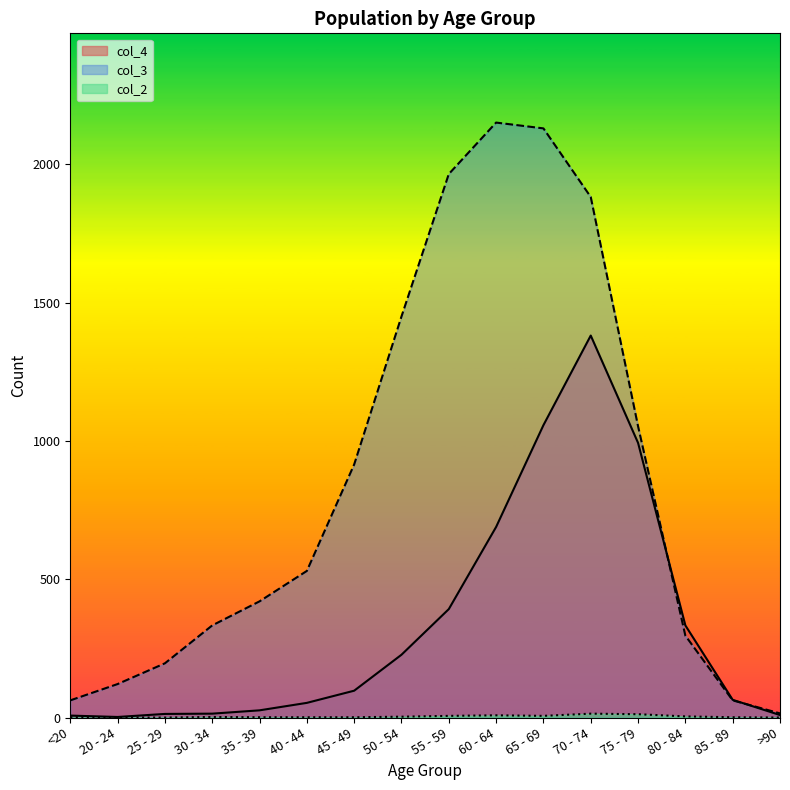

At how many categories does at least one series exceed 152?

12